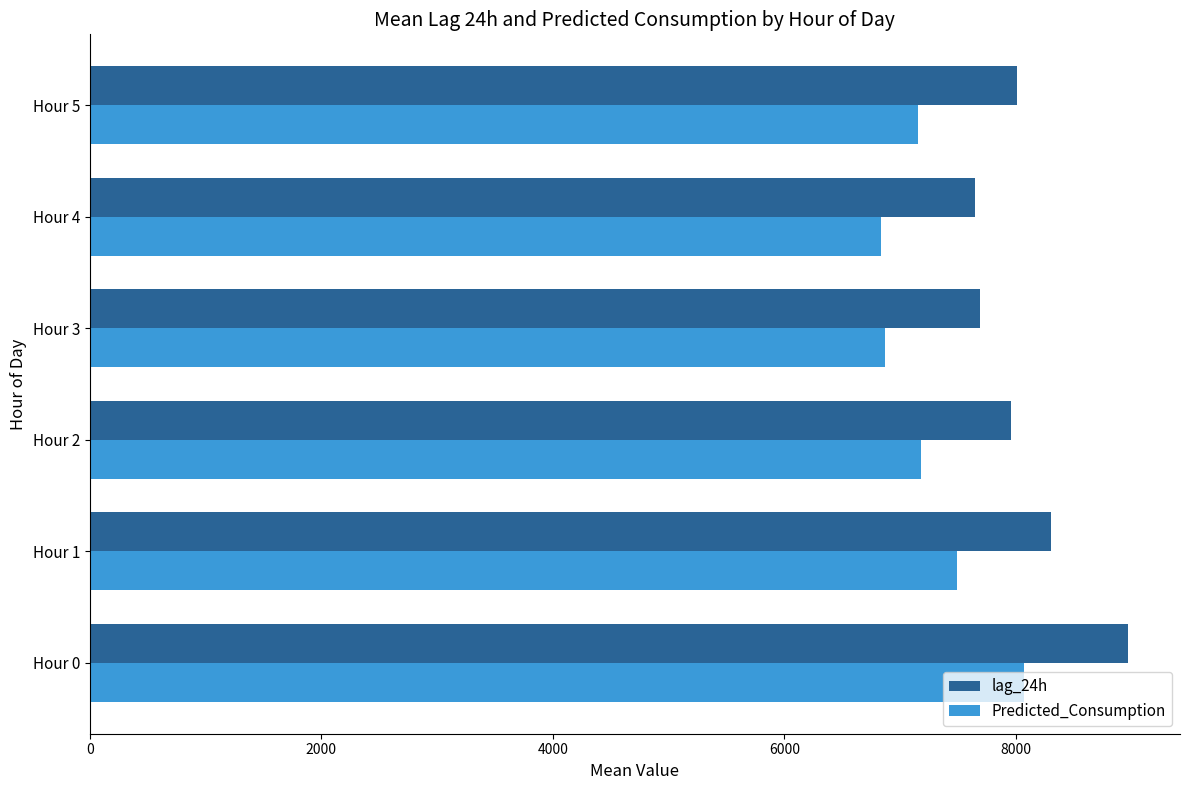

Rank the series by their maximum value, from highest to lowest.

lag_24h, Predicted_Consumption